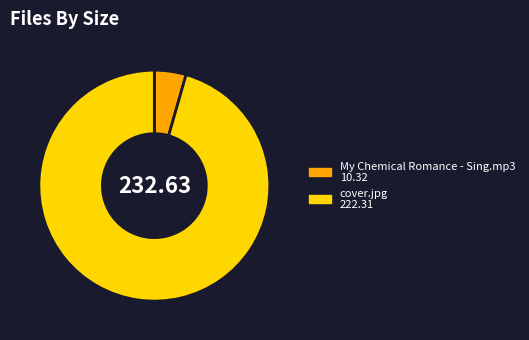

Is there a majority slice in this chart?

Yes